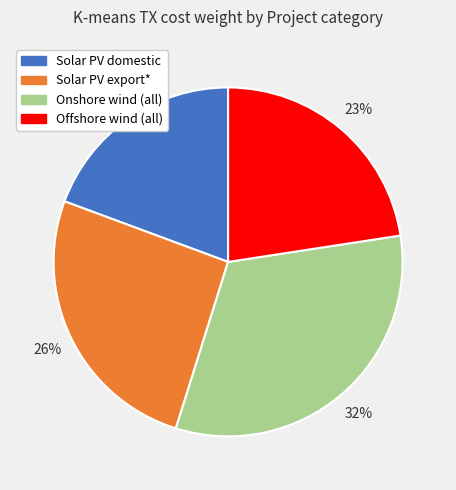

To the nearest percent, what portion does Solar PV domestic represent?

19%